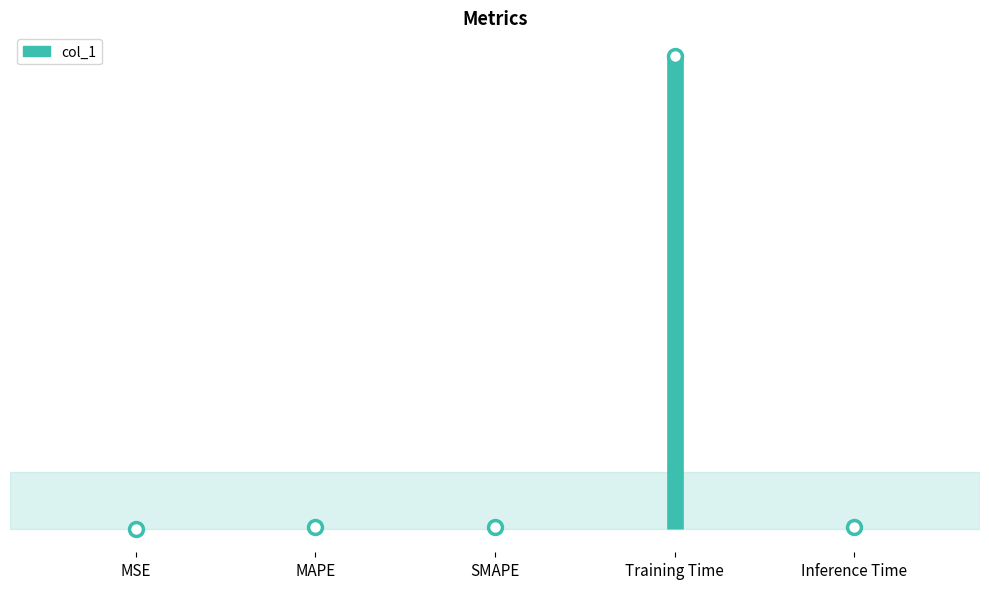

What is the label of the 1st point from the left?

MSE